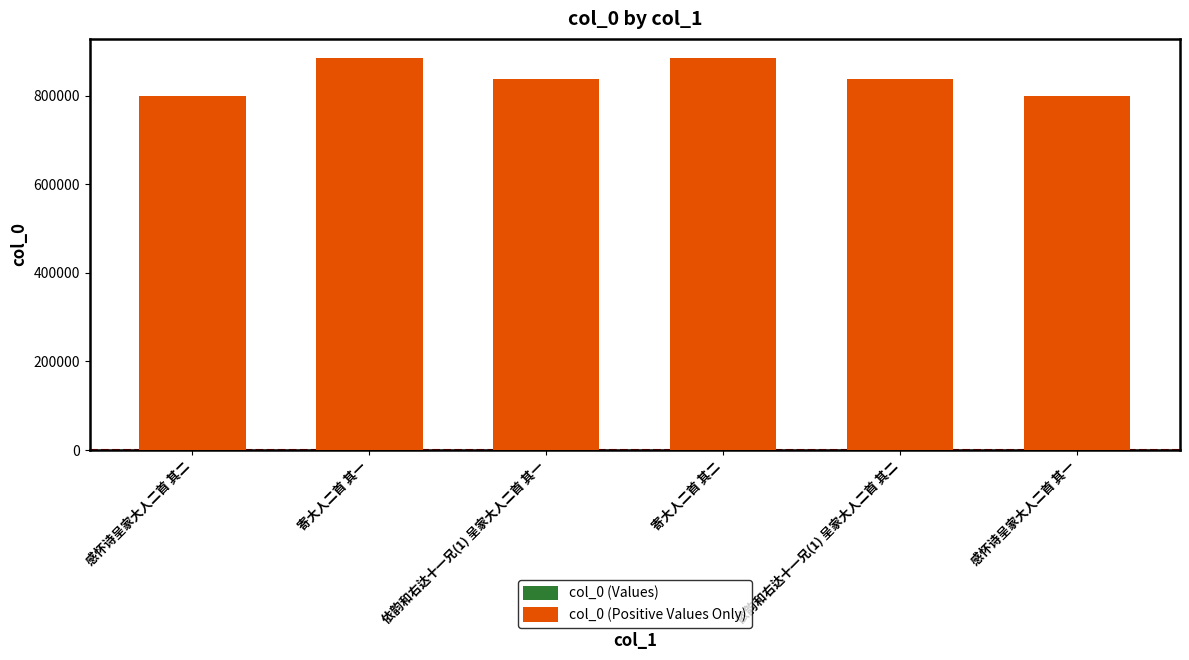

What is the difference between the second highest and second lowest values?

84562